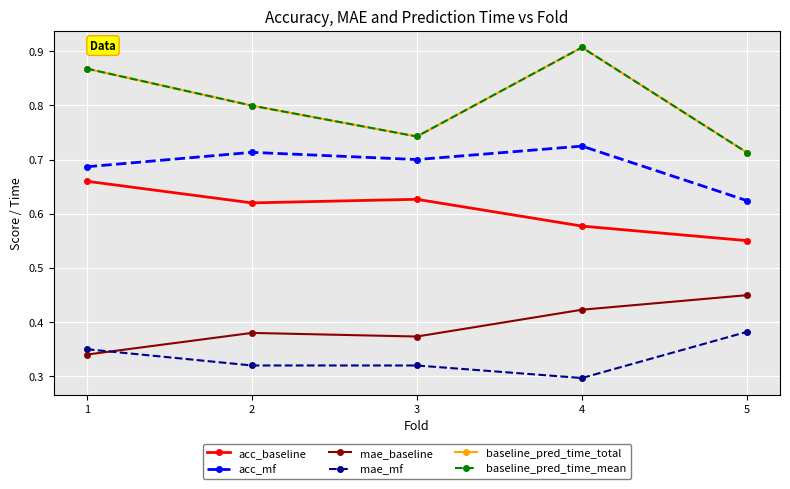

The baseline_pred_time_mean series shows 0.4 at 5. True or false?

False